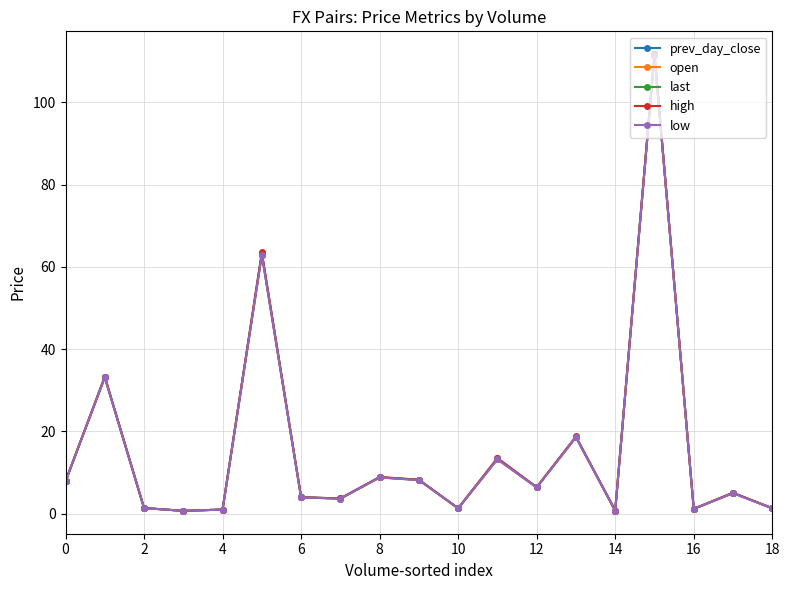

What is the difference between the maximum and minimum values in the last series?

111.0